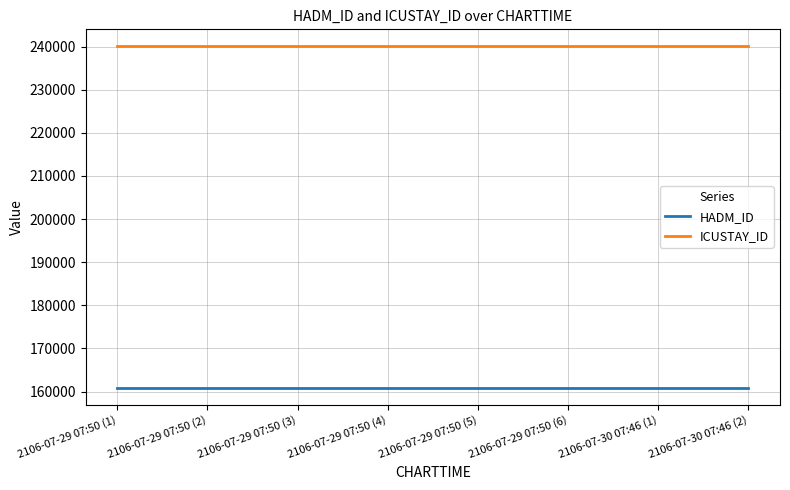

At how many categories does at least one series exceed 175285?

8